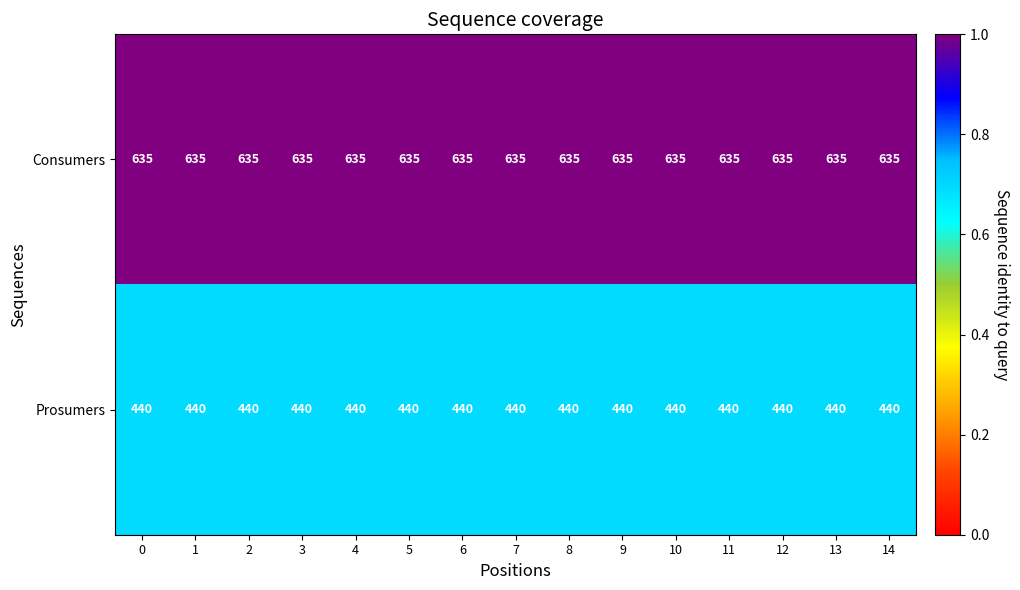

What is the spread (max minus min) of values at 11?

195